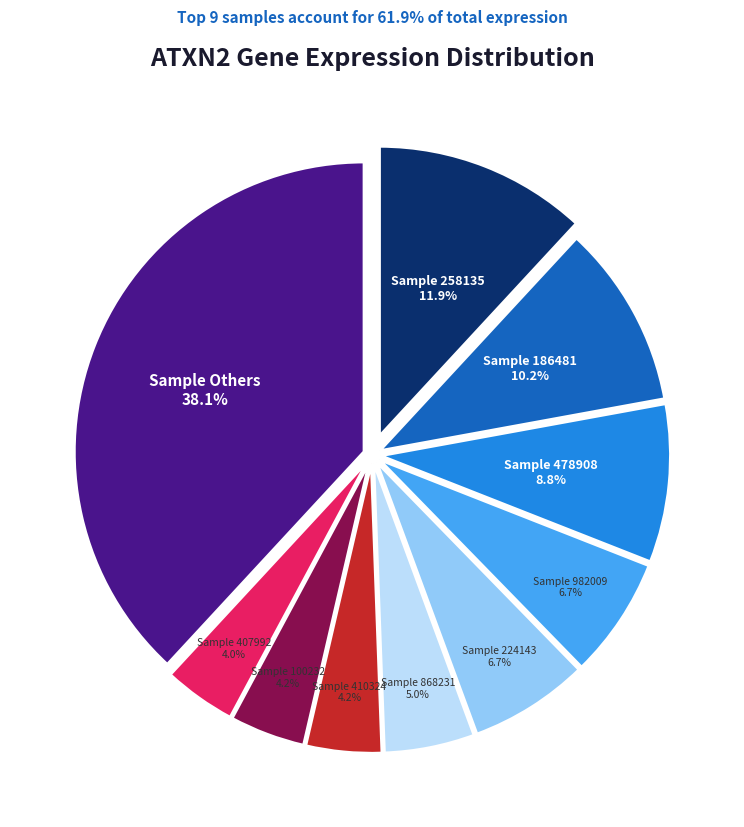

Is there a majority slice in this chart?

No